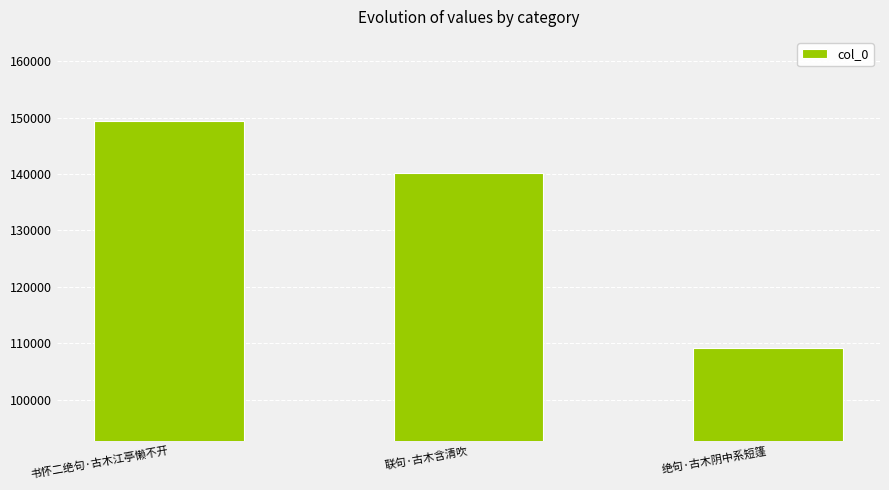

What is the label of the 2nd bar from the left?

联句·古木含清吹